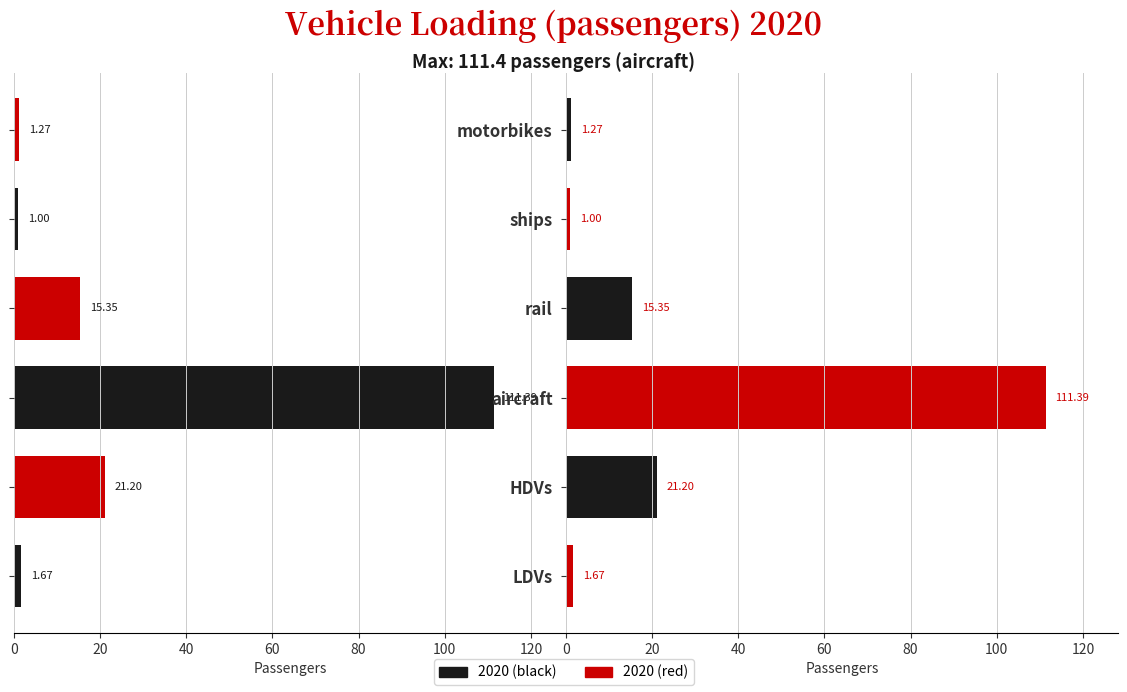

At HDVs, list the series in order from largest to smallest.

2020 (left), 2020 (right)